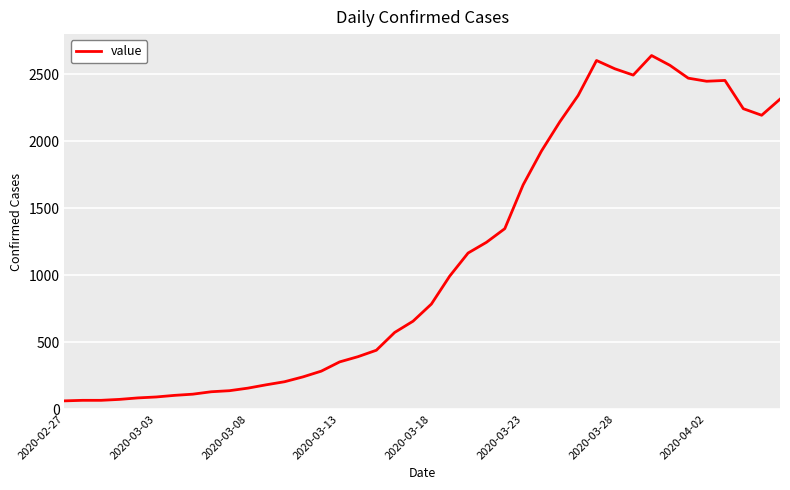

What is the smallest value displayed?

61